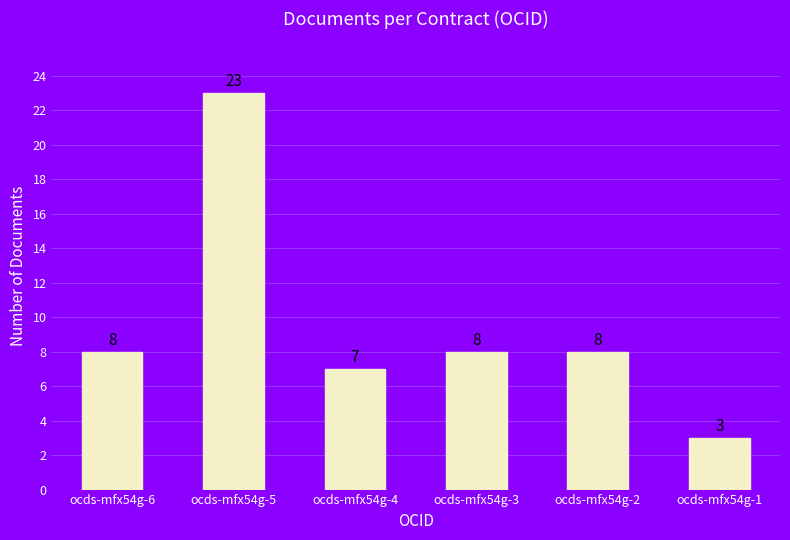

True or false: the data shows 1 at ocds-mfx54g-1.

False